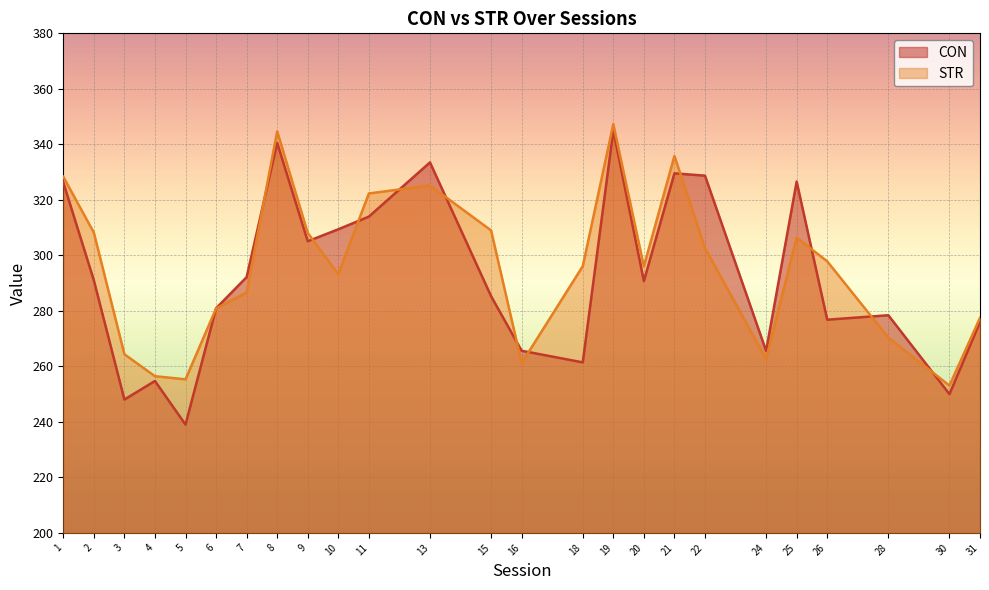

At which category is the sum across all series the highest?

19